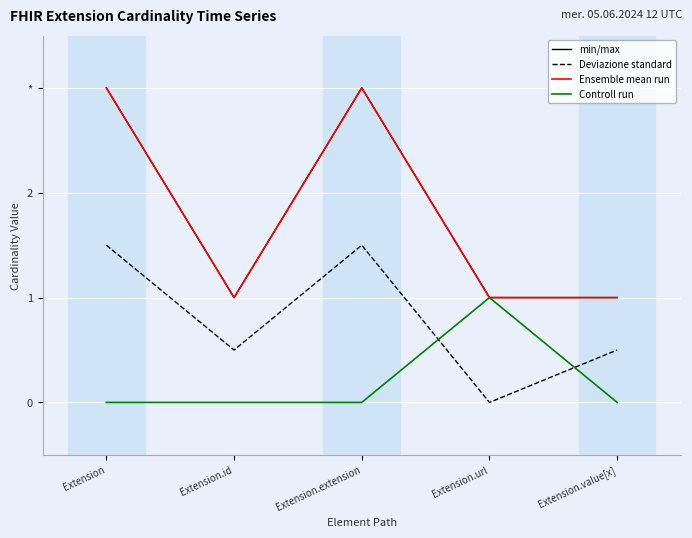

Does the chart have visible grid lines?

Yes